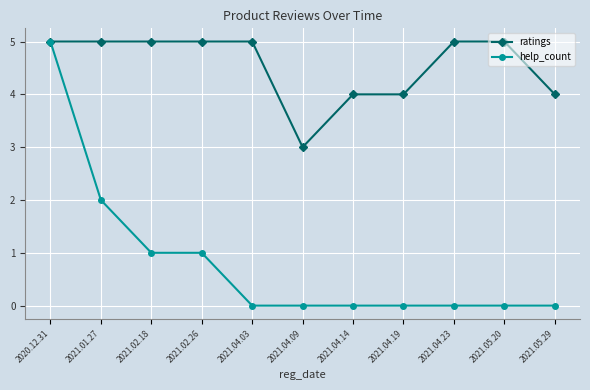

At which label does ratings reach its minimum?

2021.04.09